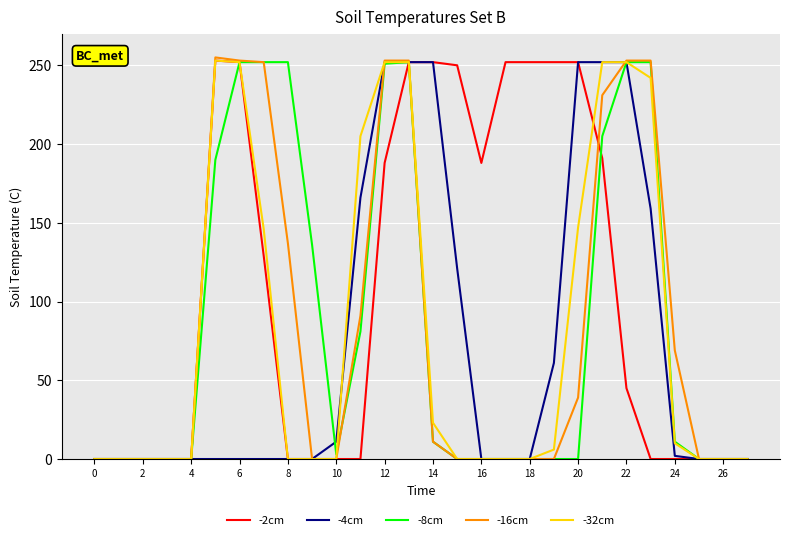

Which series has the largest total across all categories?

-2cm